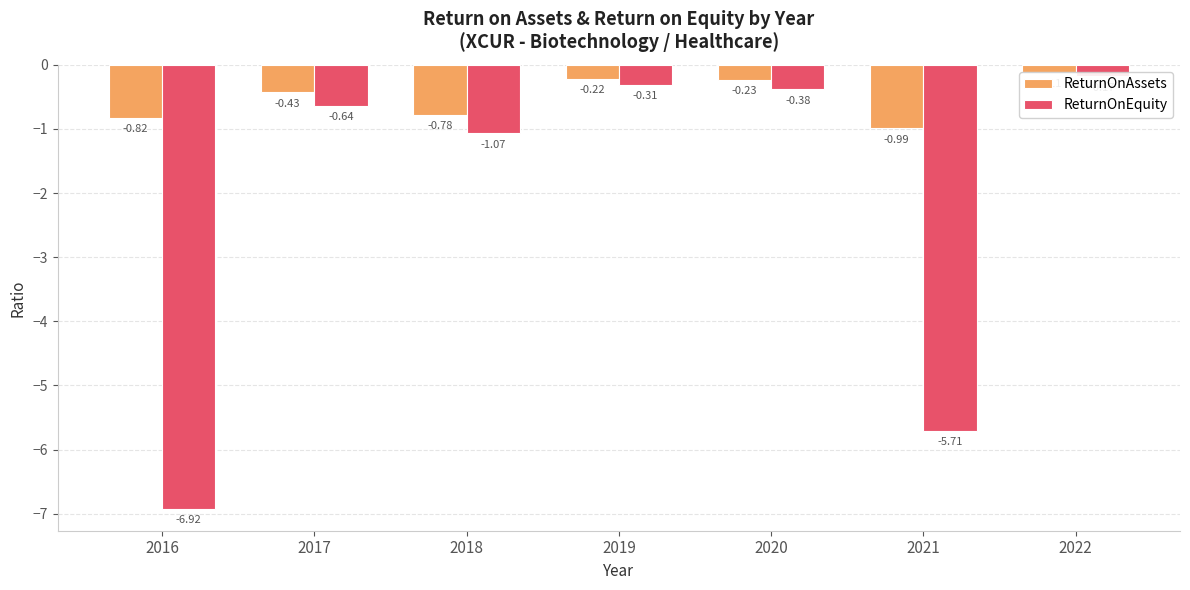

Is it true that ReturnOnAssets equals -0.1 at 2019?

False